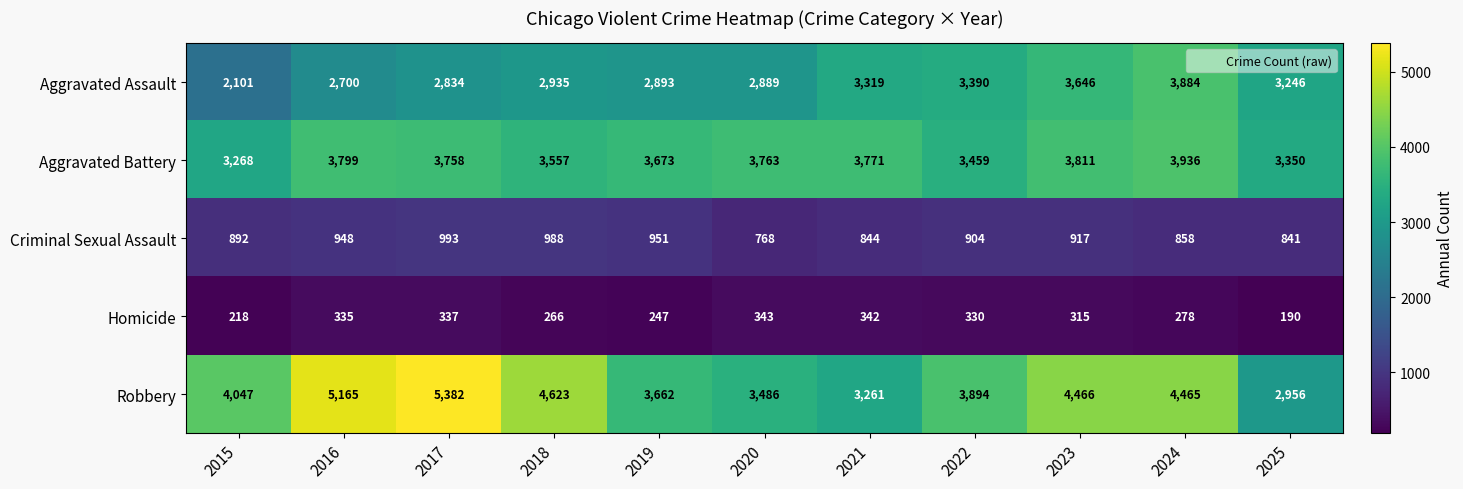

Which series changed the most between 2021 and 2023?

Robbery